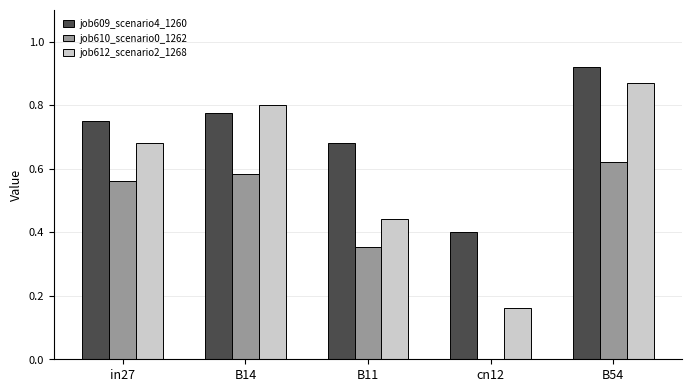

Which series changed the most between B11 and B54?

job612_scenario2_1268